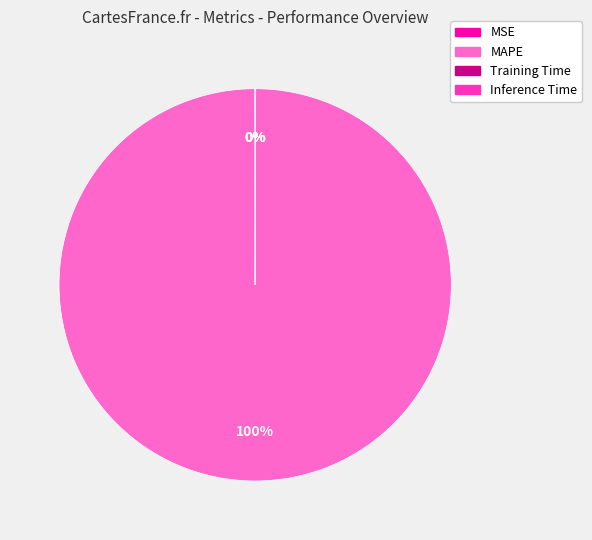

Does MAPE represent more than half of the total?

Yes